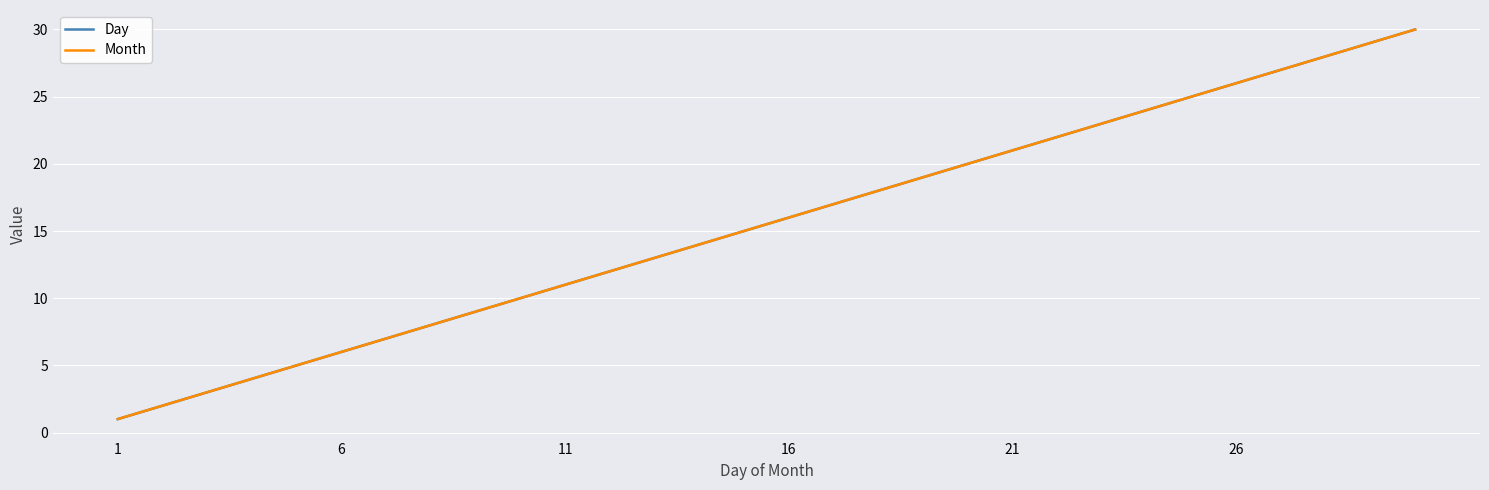

How many data points does each series have?

30